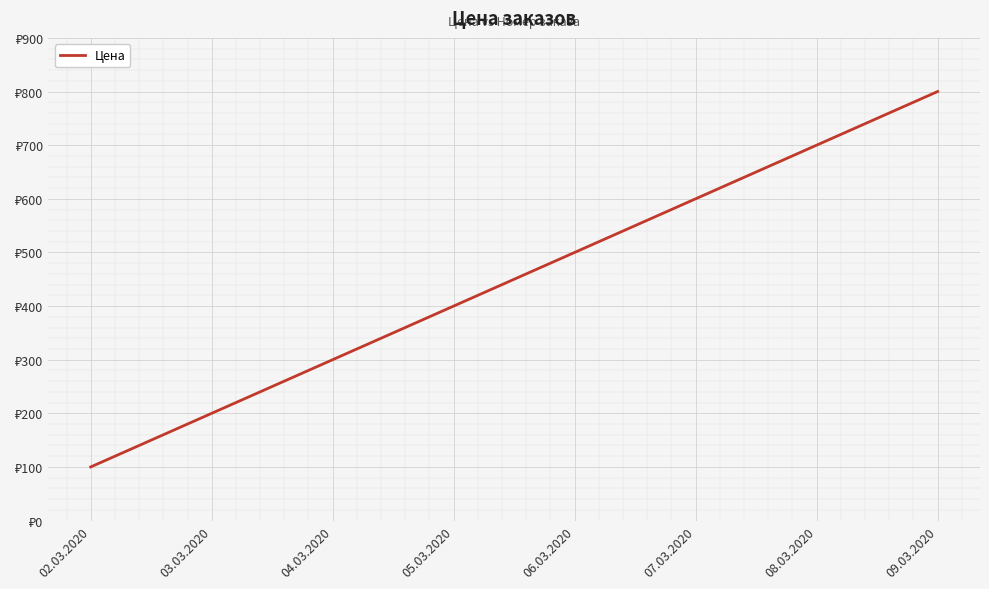

List the labels in order of value, largest first.

09.03.2020, 08.03.2020, 07.03.2020, 06.03.2020, 05.03.2020, 04.03.2020, 03.03.2020, 02.03.2020